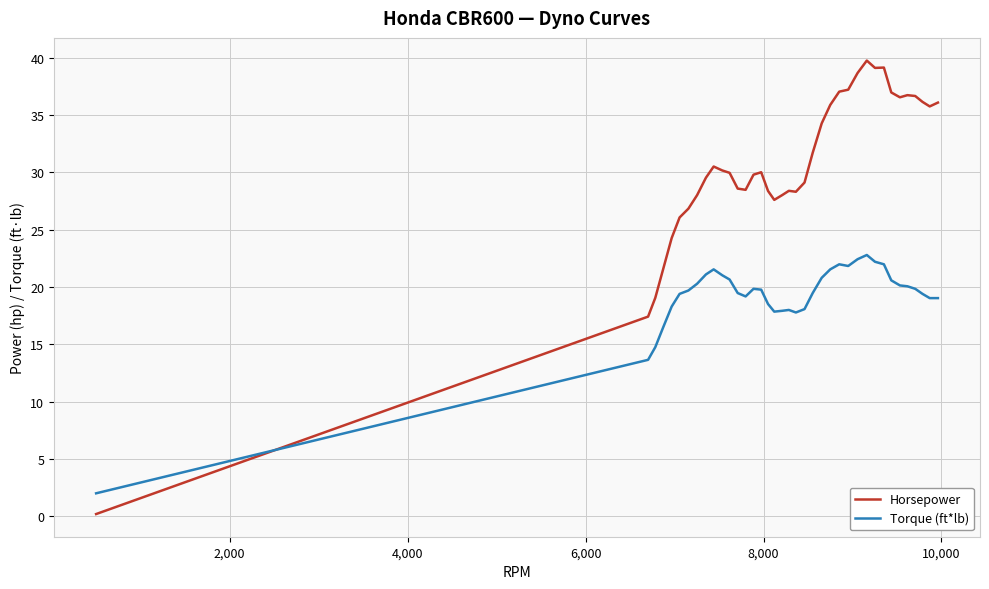

Which series ends up on top after the final intersection of Torque (ft*lb) and Horsepower?

Horsepower